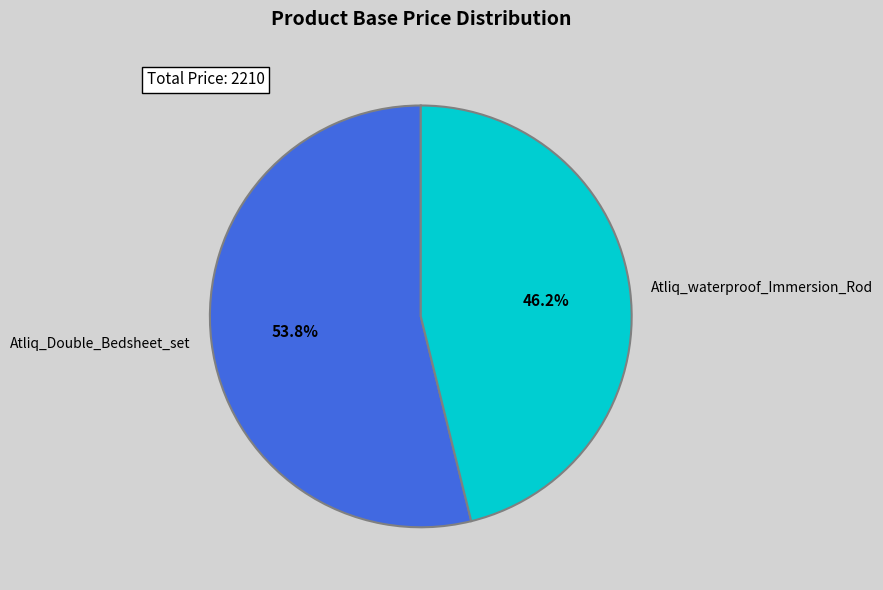

To the nearest percent, what is the average slice percentage?

50%